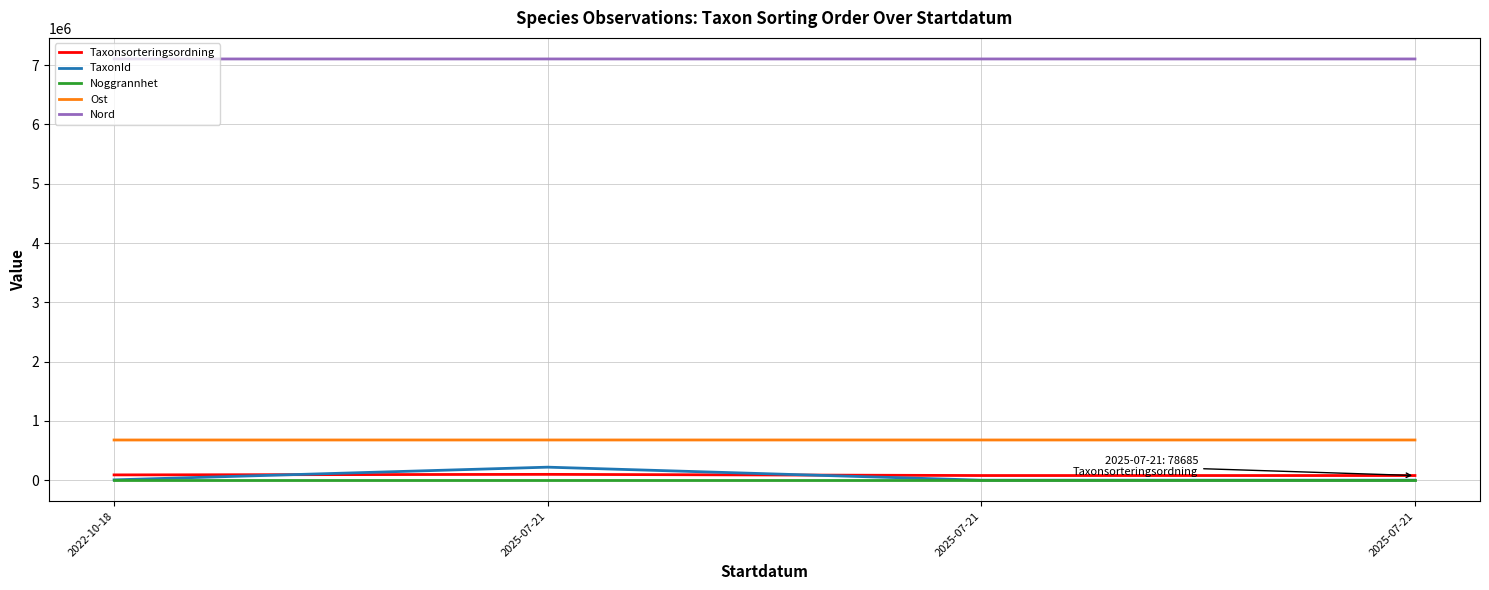

Where is the first local maximum for Nord?

2025-07-21